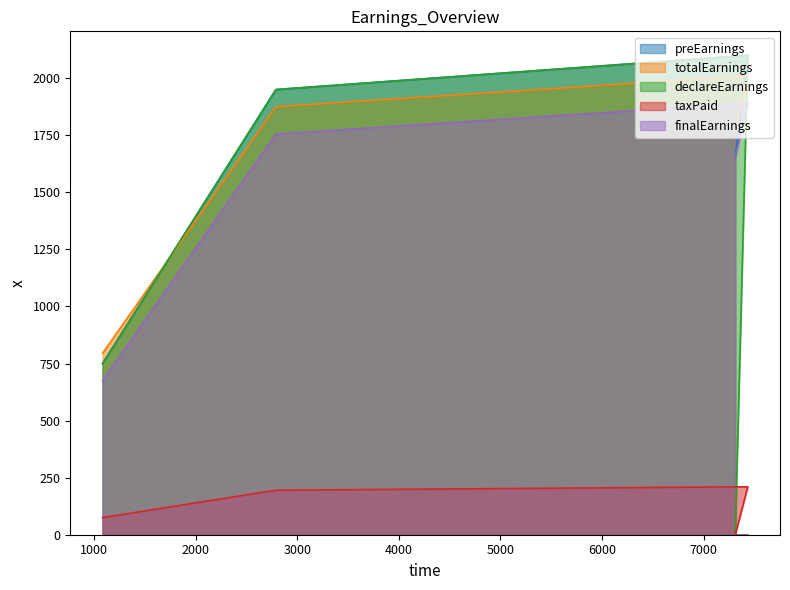

The value of preEarnings at 7310 is 2667. True or false?

False